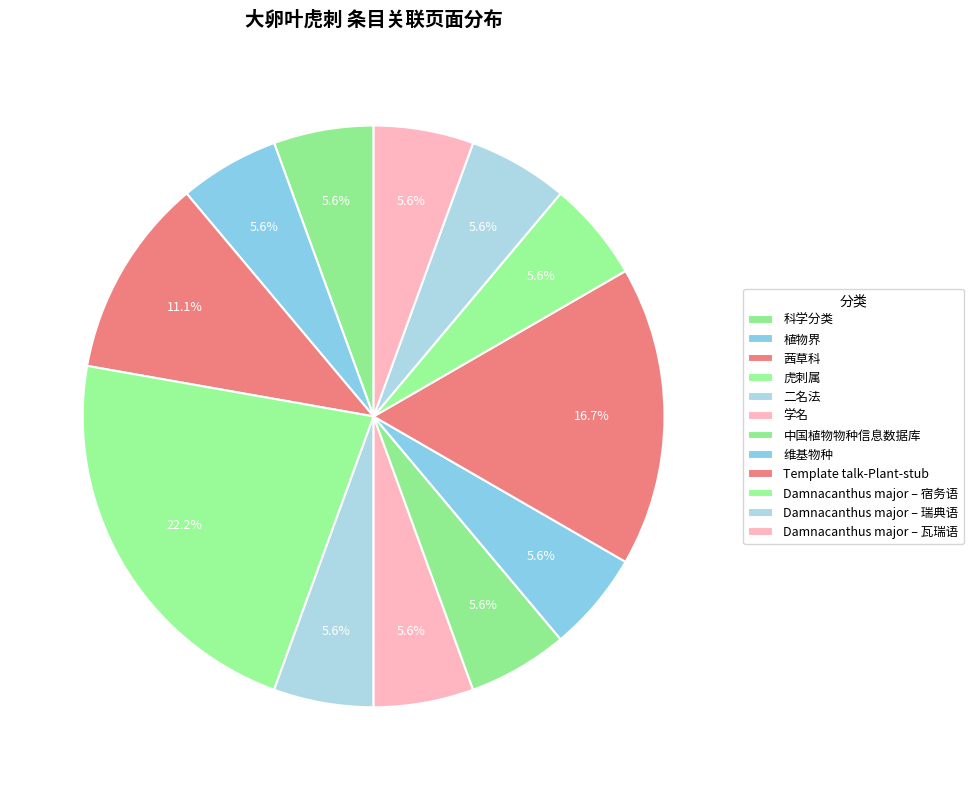

Count the number of slices in the pie.

12